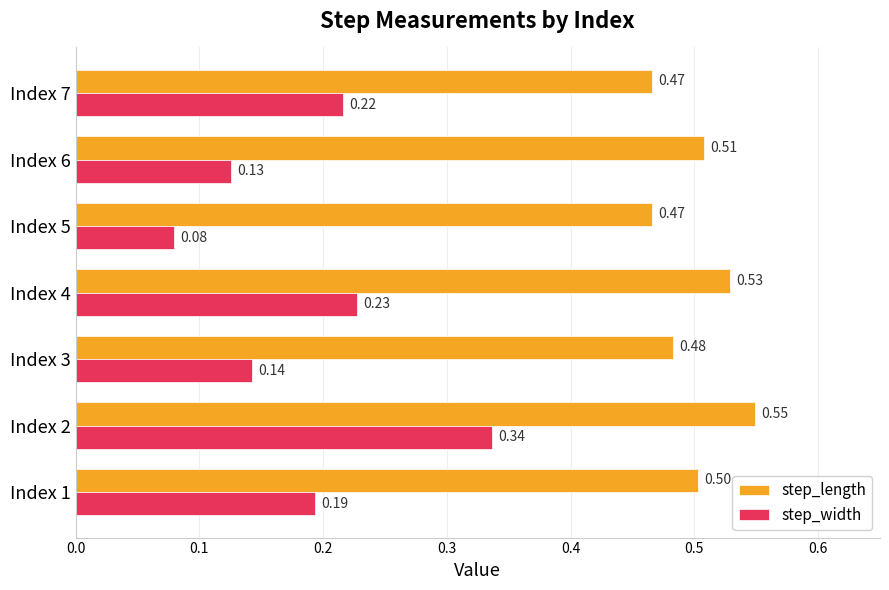

Is the value of step_length at Index 3 greater than the value of step_width at Index 3?

Yes